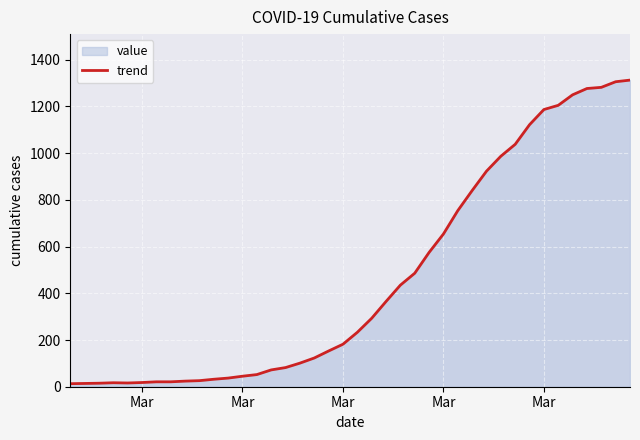

How many values exceed 233?

19